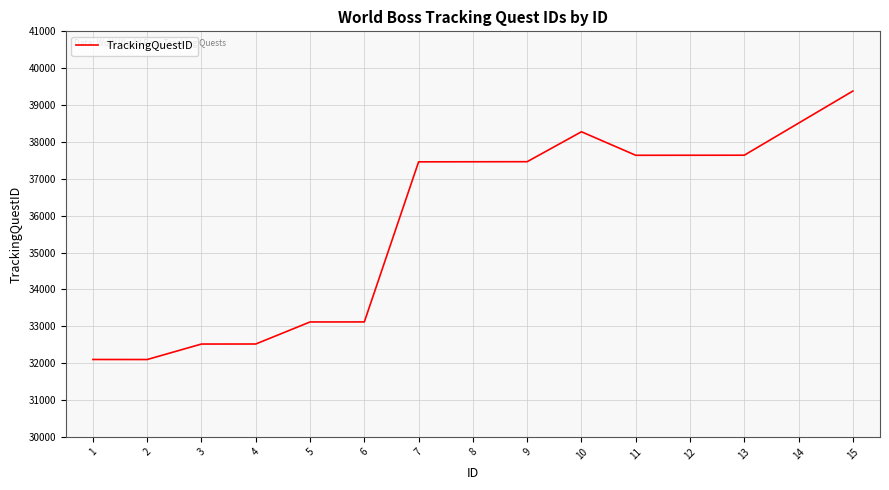

Is it true that the value at 8 is 56260?

False